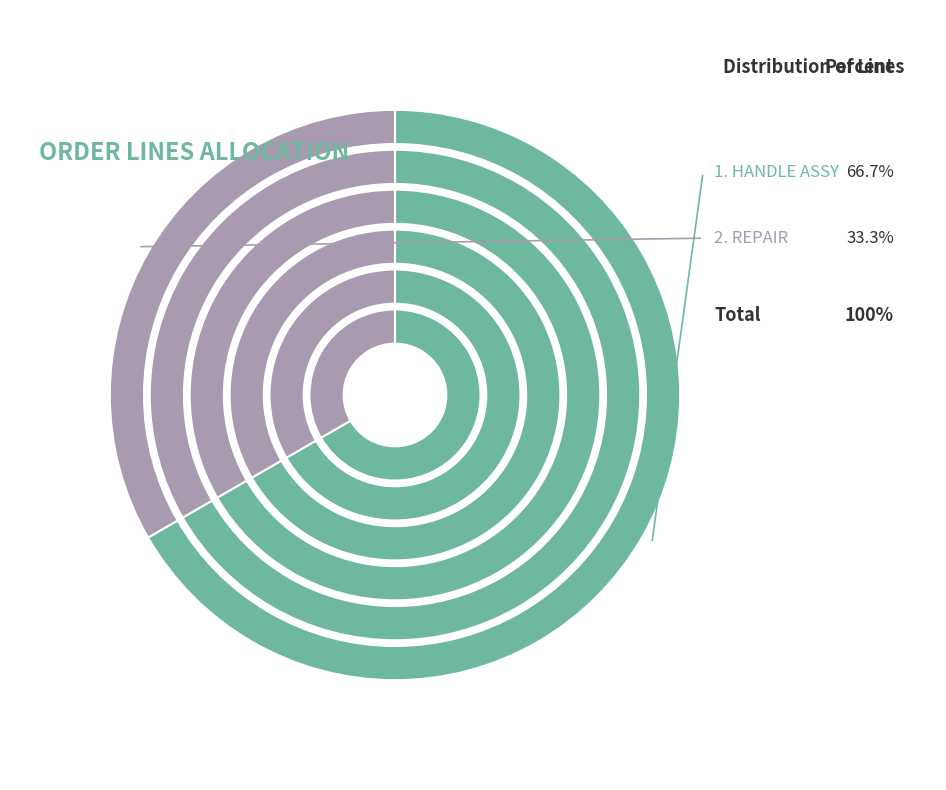

To the nearest percent, what portion does 2 represent?

33%